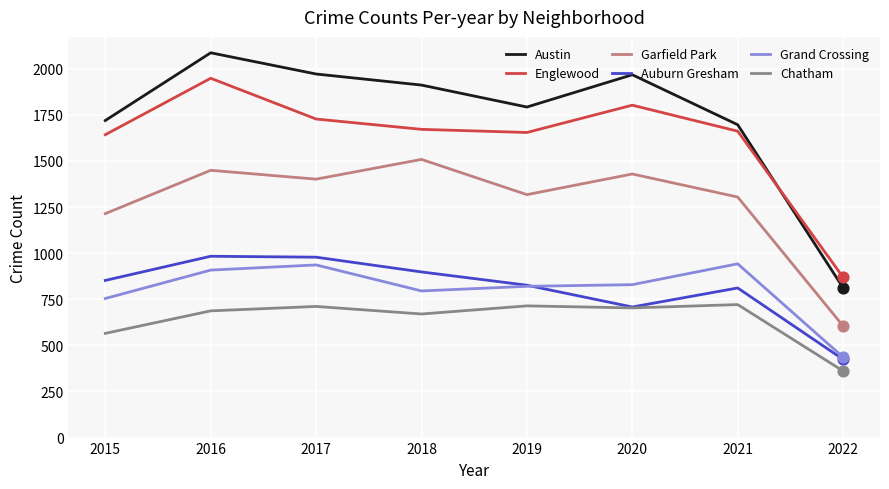

At which category is the sum across all series the highest?

2016